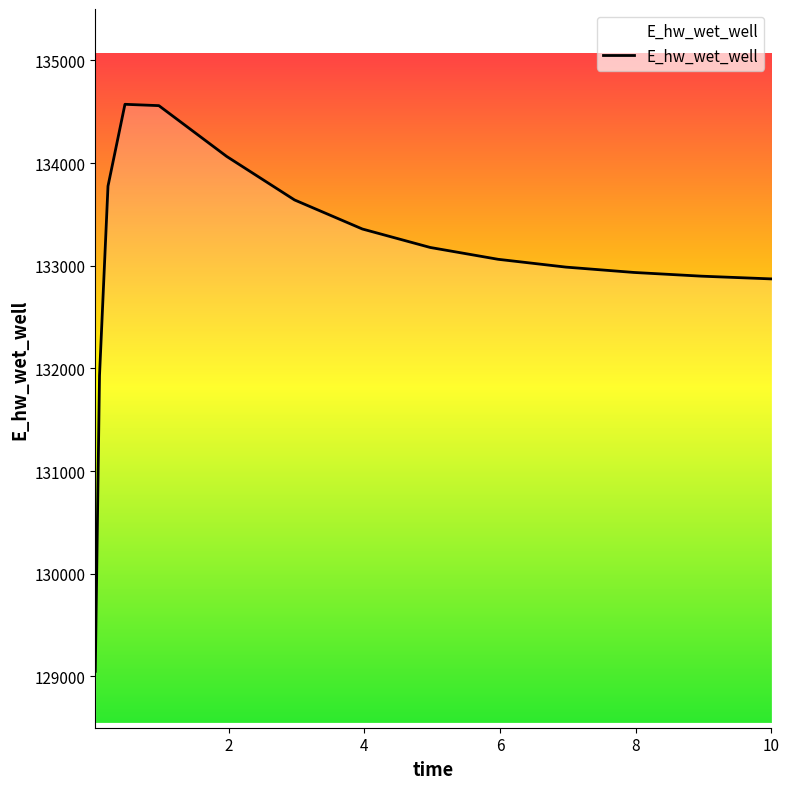

How many categories are shown in the chart?

15